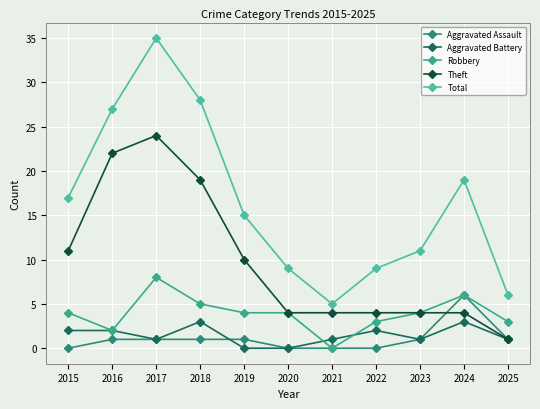

At how many categories does at least one series exceed 3?

11